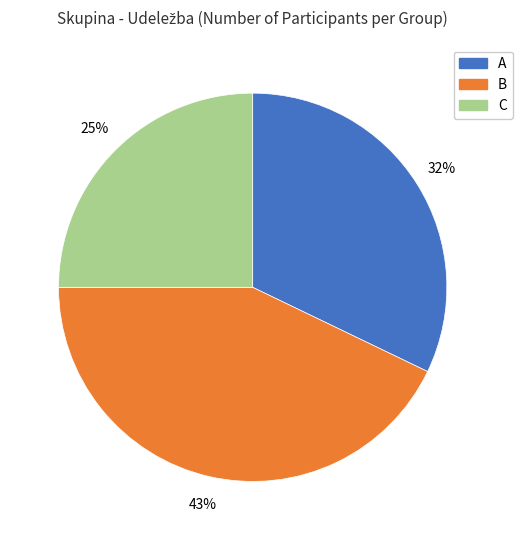

How many segments does this pie chart have?

3